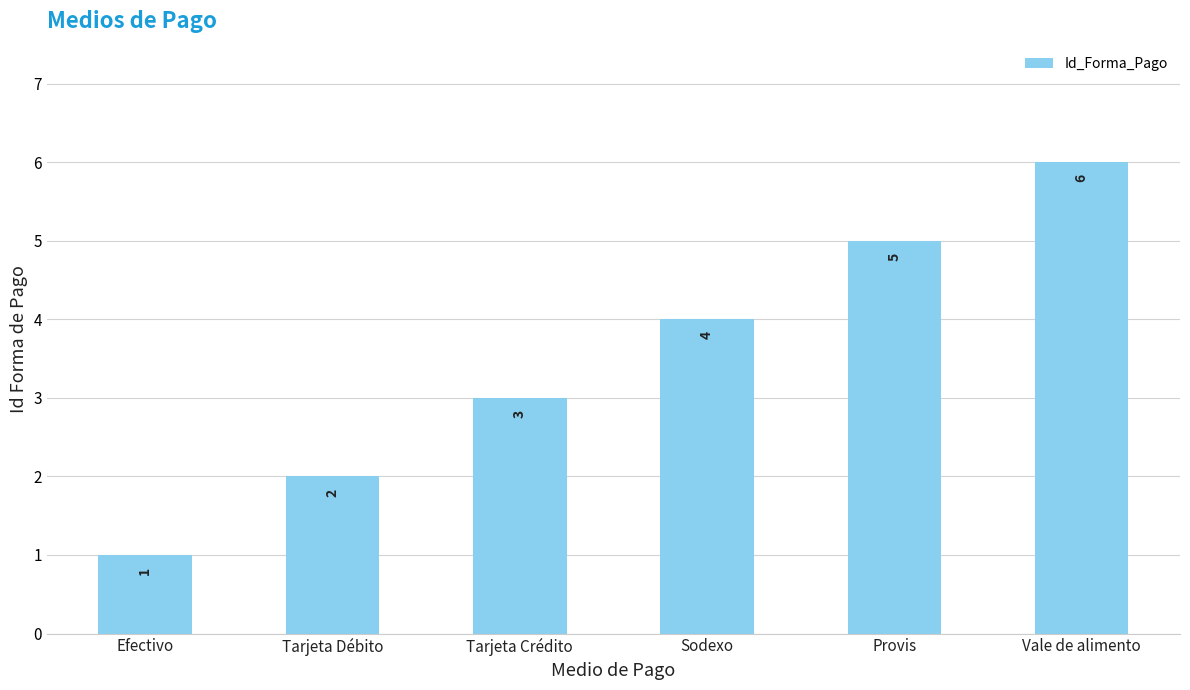

Reading left to right, what are all the values shown in this chart?

Efectivo=1	Tarjeta Débito=2	Tarjeta Crédito=3	Sodexo=4	Provis=5	Vale de alimento=6